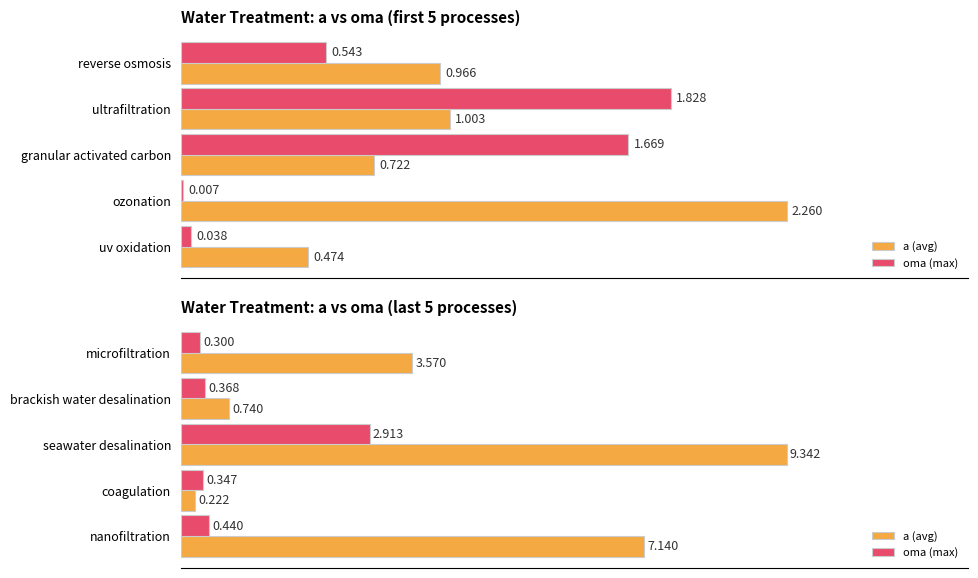

What is the sum of the oma (max) values at 2 and 0?

3.2